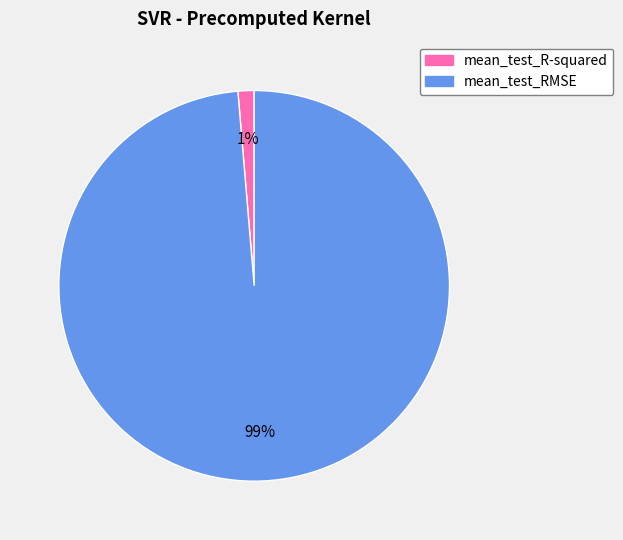

Rank the categories by value from highest to lowest.

mean_test_RMSE, mean_test_R-squared